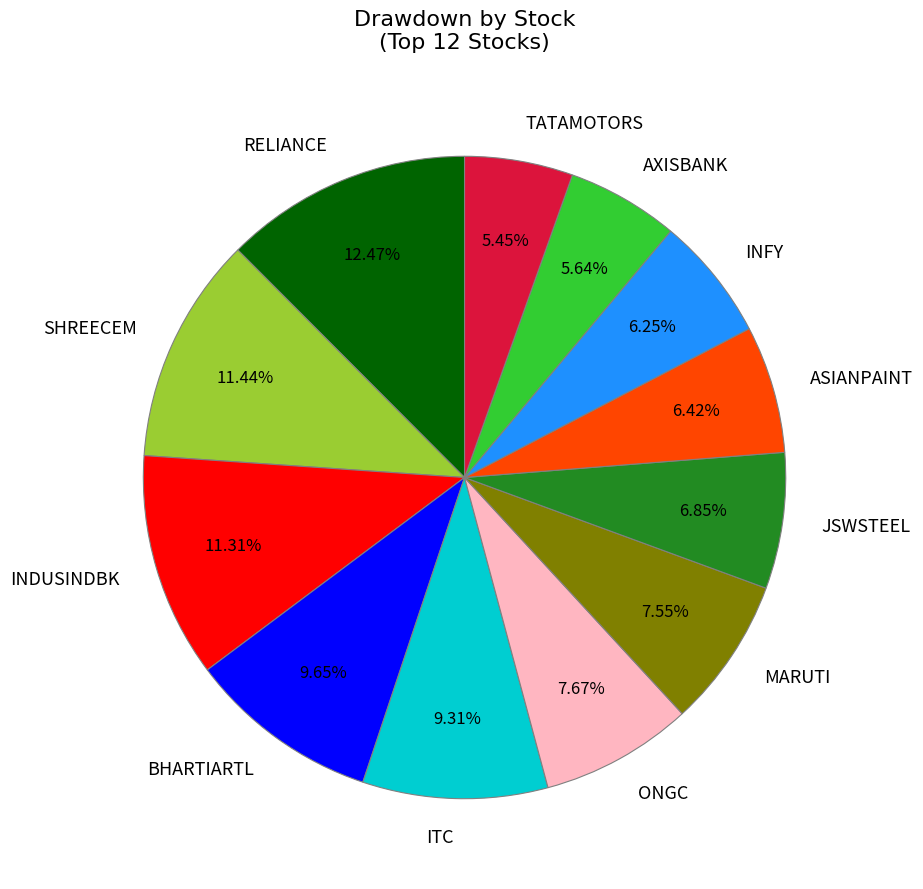

Does MARUTI represent more than half of the total?

No